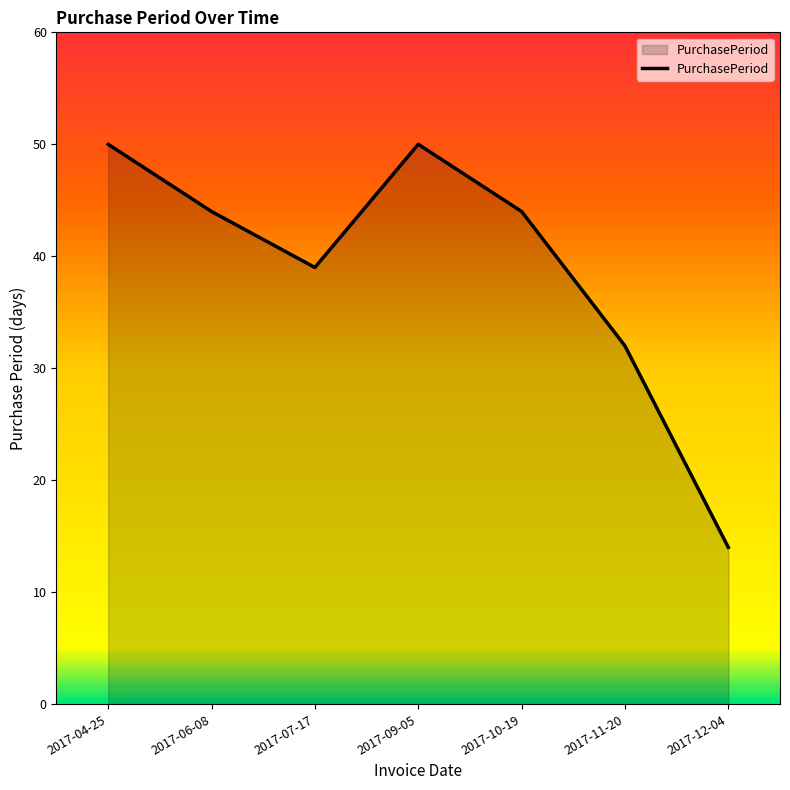

How many distinct data groups are displayed?

1